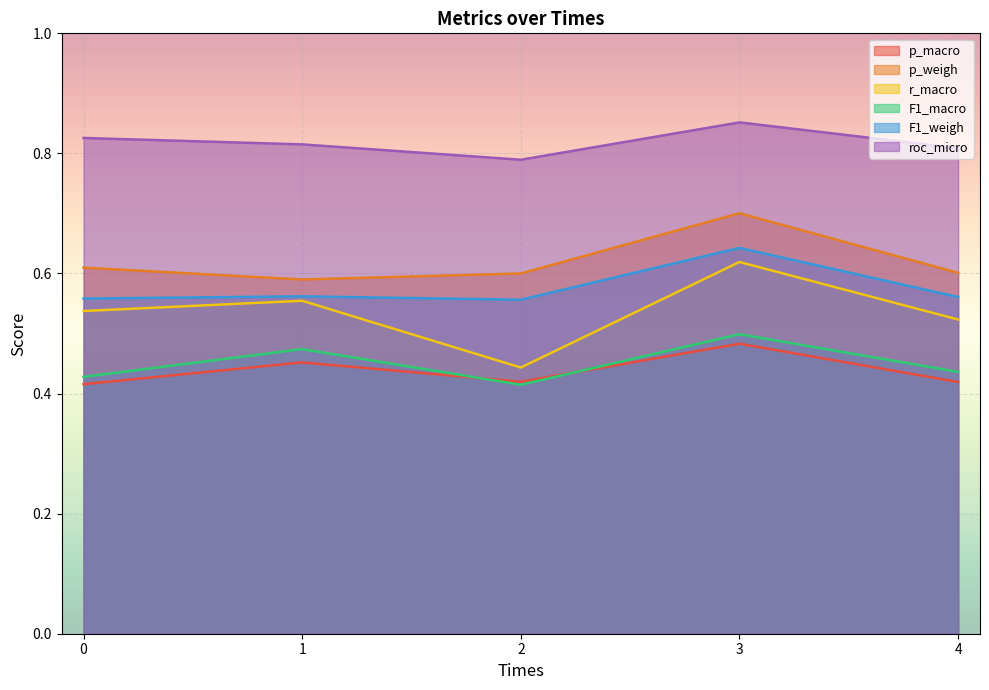

True or false: F1_macro and roc_micro cross at least once.

False